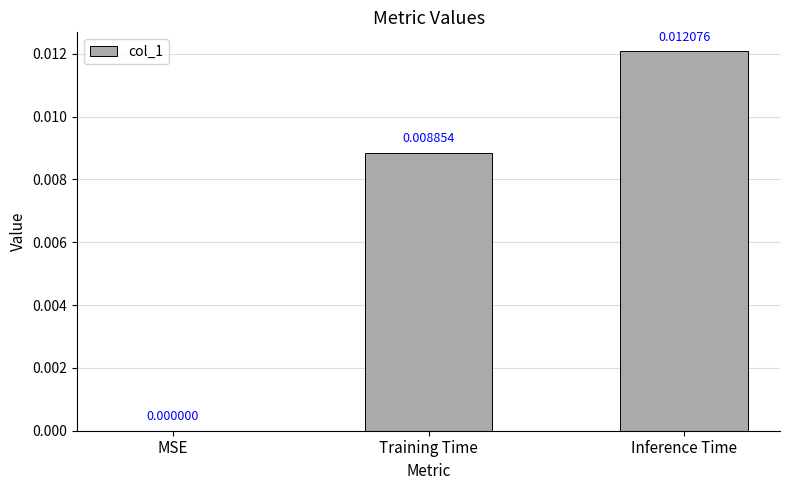

Which has a higher value, Inference Time or Training Time?

Inference Time